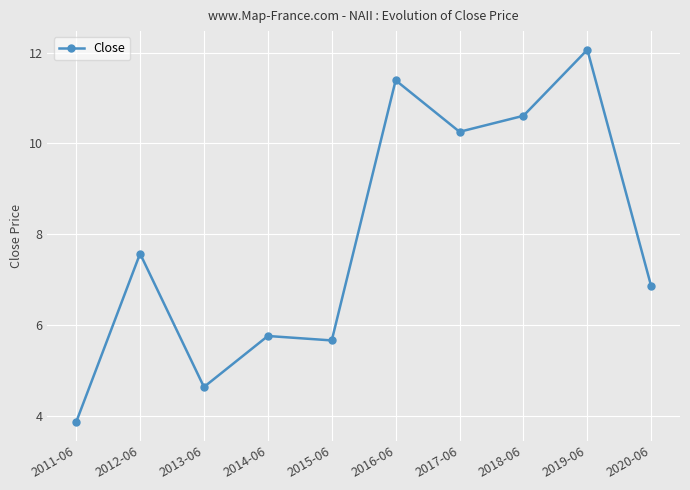

Which label corresponds to the smallest value in the chart?

2011-06